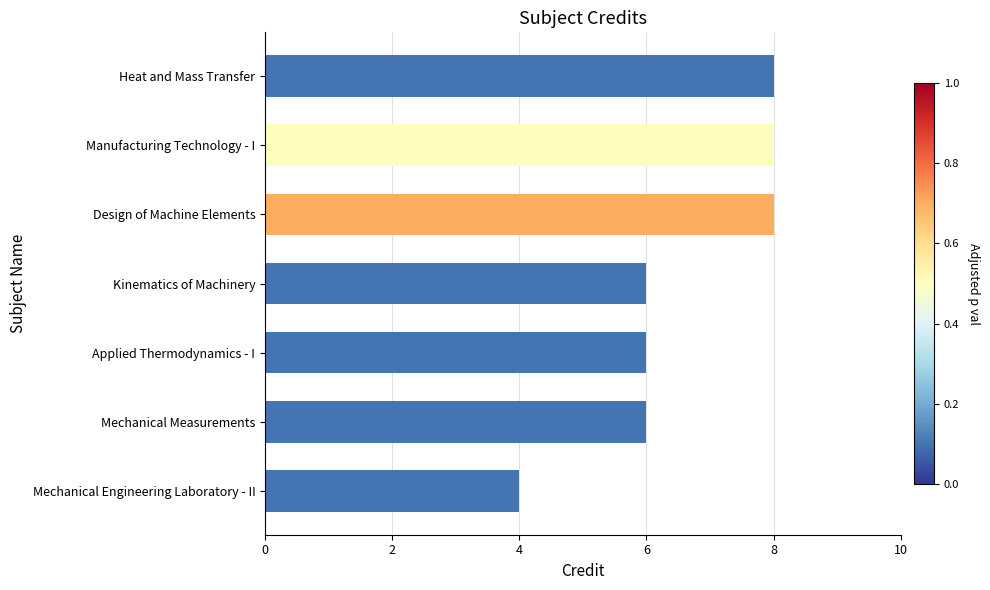

Reading bottom to top, transcribe all the data shown in this chart.

Mechanical Engineering Laboratory - II=4	Mechanical Measurements=6	Applied Thermodynamics - I=6	Kinematics of Machinery=6	Design of Machine Elements=8	Manufacturing Technology - I=8	Heat and Mass Transfer=8